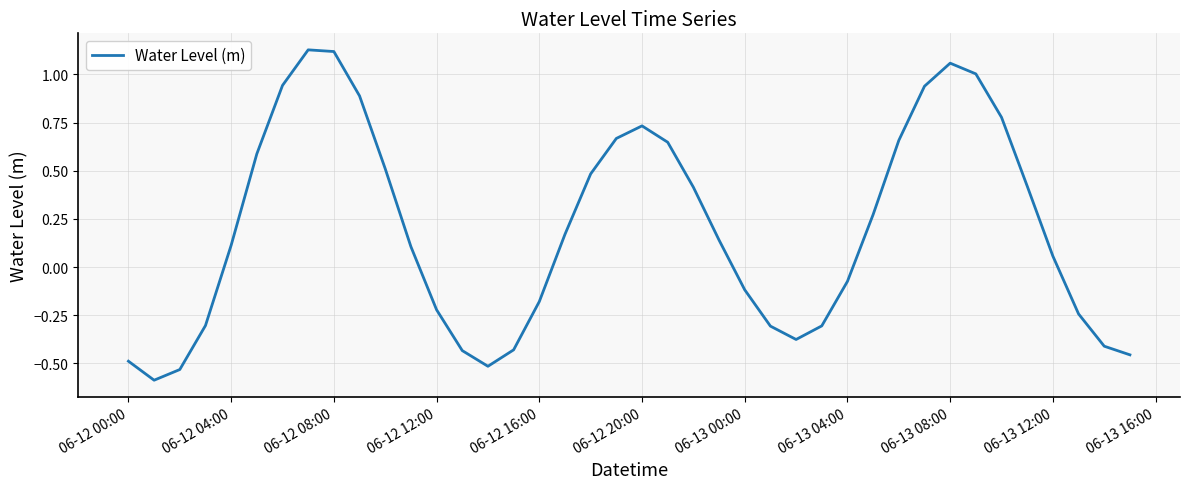

What is the minimum value shown in the chart?

-0.6